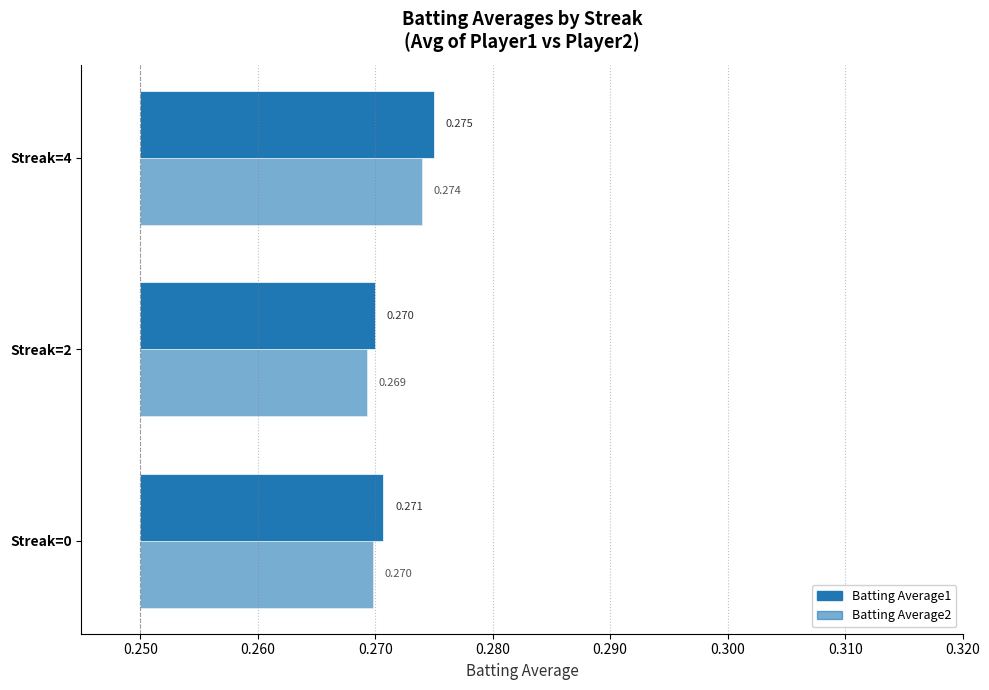

The value of Batting Average2 at Streak=2 is 0.0. True or false?

True